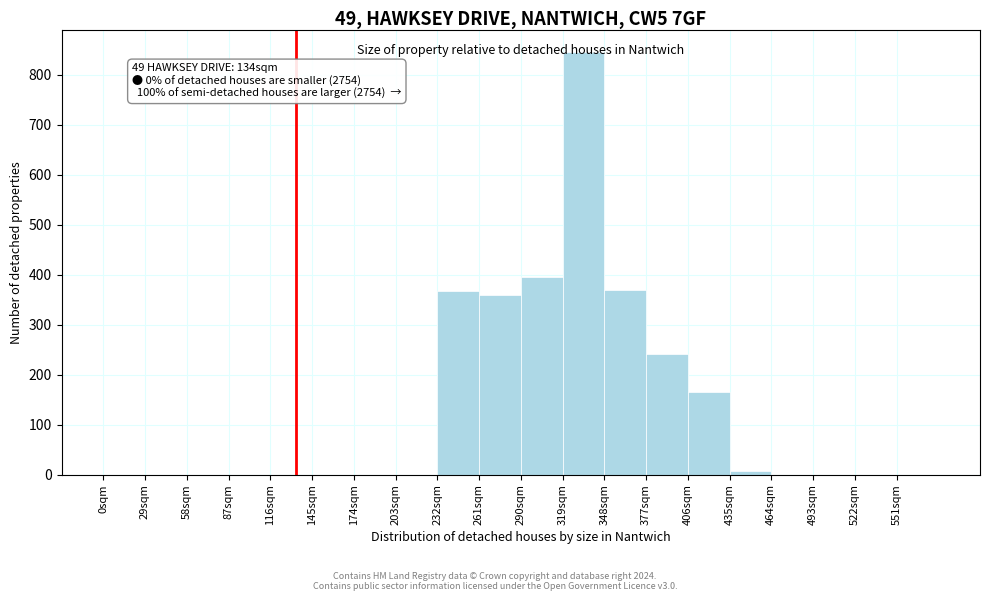

Over which range of the x-axis is the bar tallest?

319 to 348